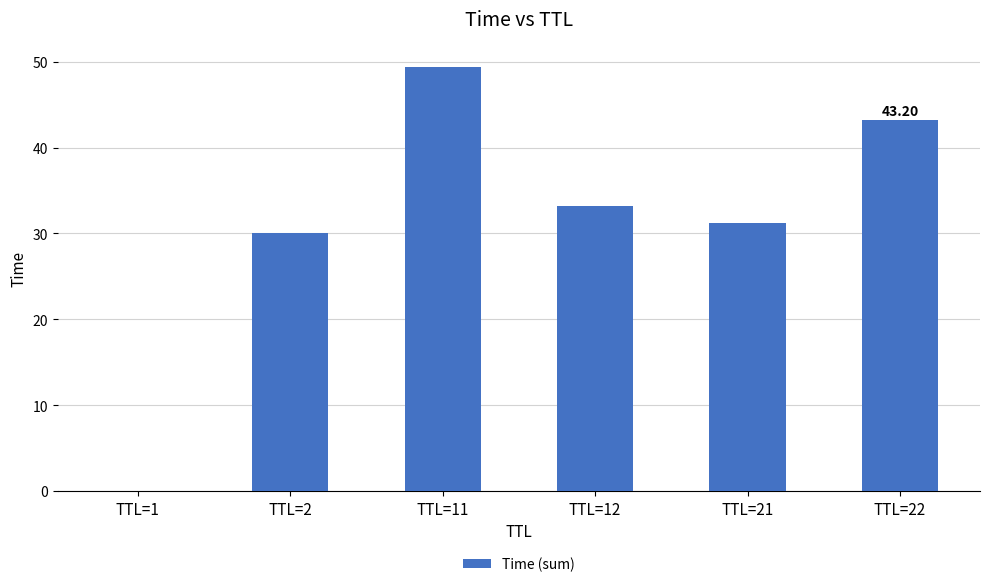

What is the sum of all values?

186.9